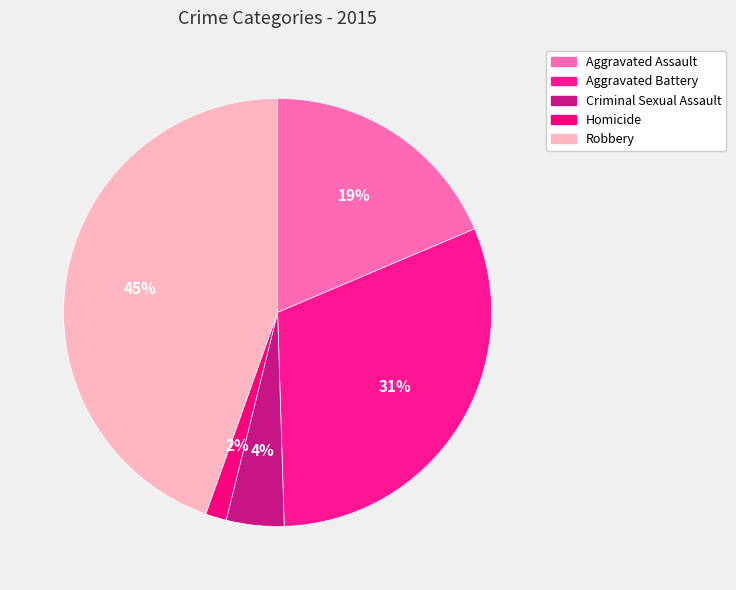

Rank the categories by value from lowest to highest.

Homicide, Criminal Sexual Assault, Aggravated Assault, Aggravated Battery, Robbery